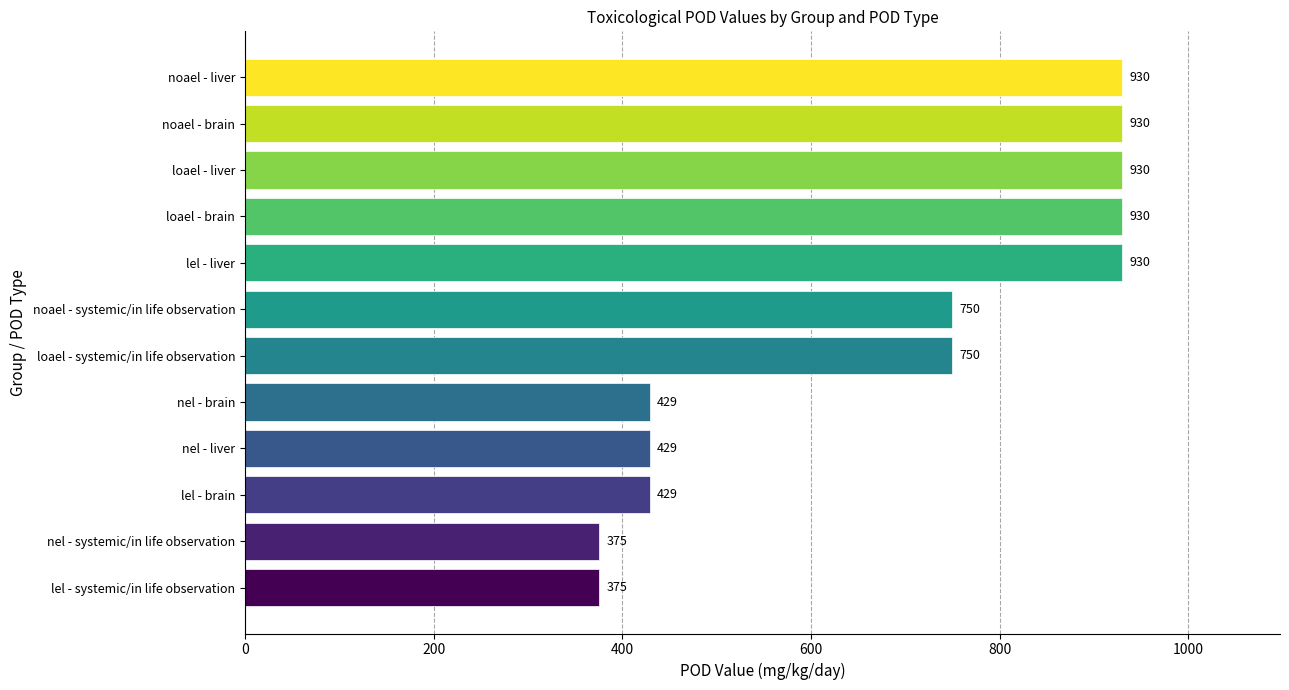

Reading bottom to top, list all the values displayed in this chart.

375	375	429	429	429	750	750	930	930	930	930	930